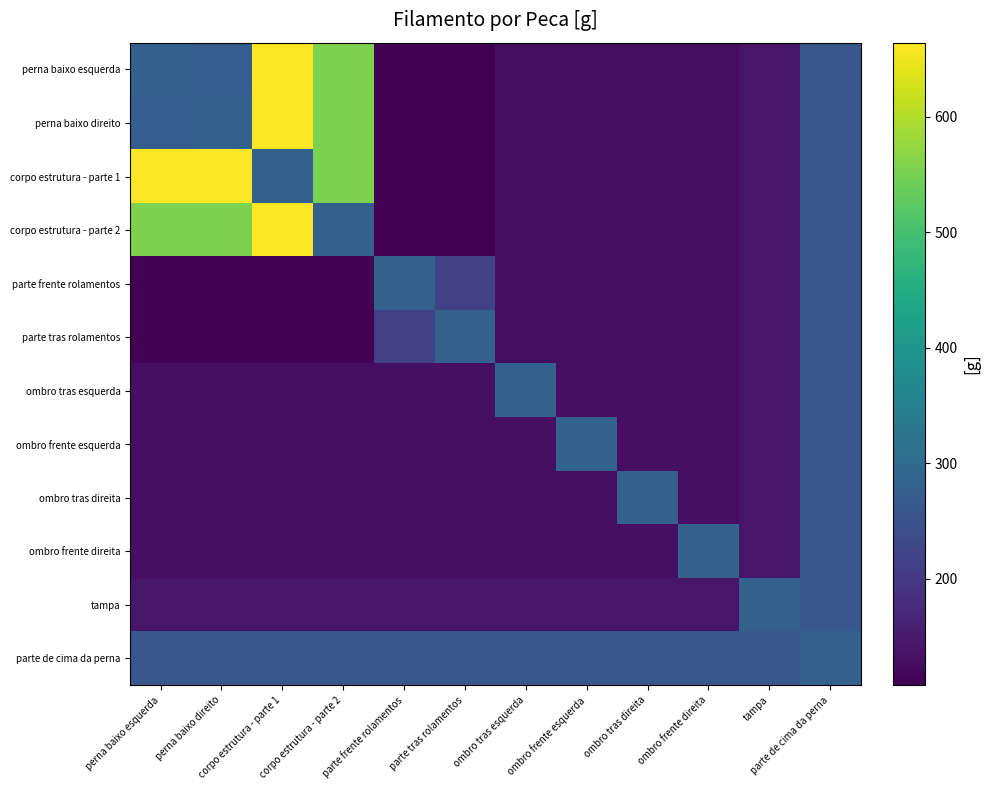

At which category is the sum across all series the highest?

corpo estrutura - parte 1